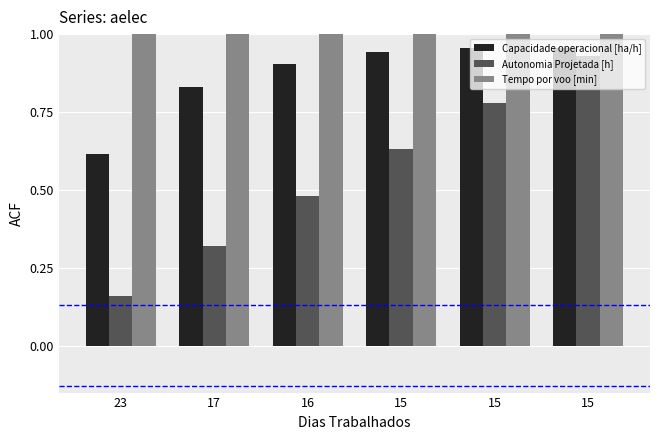

Where is Tempo por voo [min] nearest to the value 30?

16